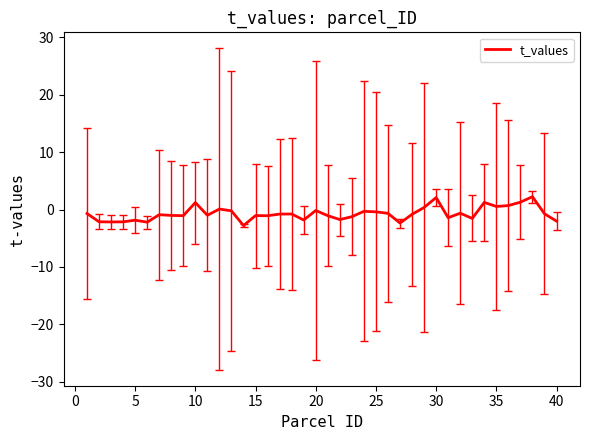

What is the difference between the maximum and minimum values?

5.0